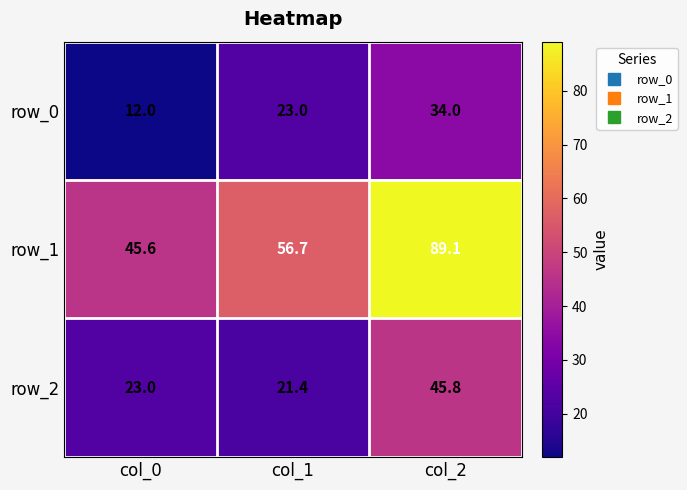

At which category does the chart reach its minimum across all series?

col_0